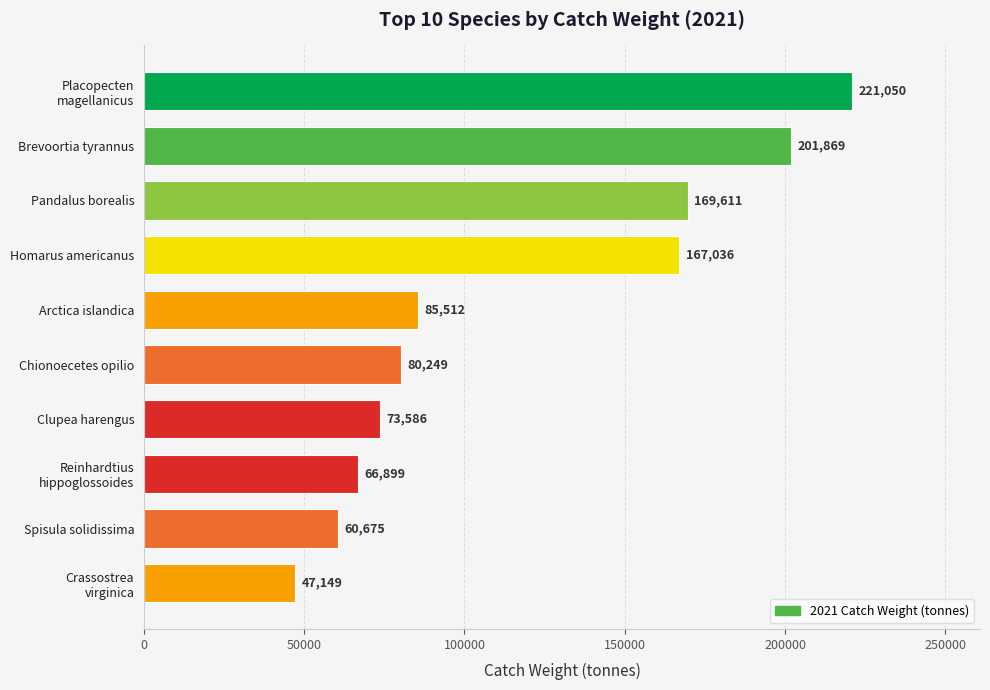

The value at Arctica islandica is 27577.1. True or false?

False